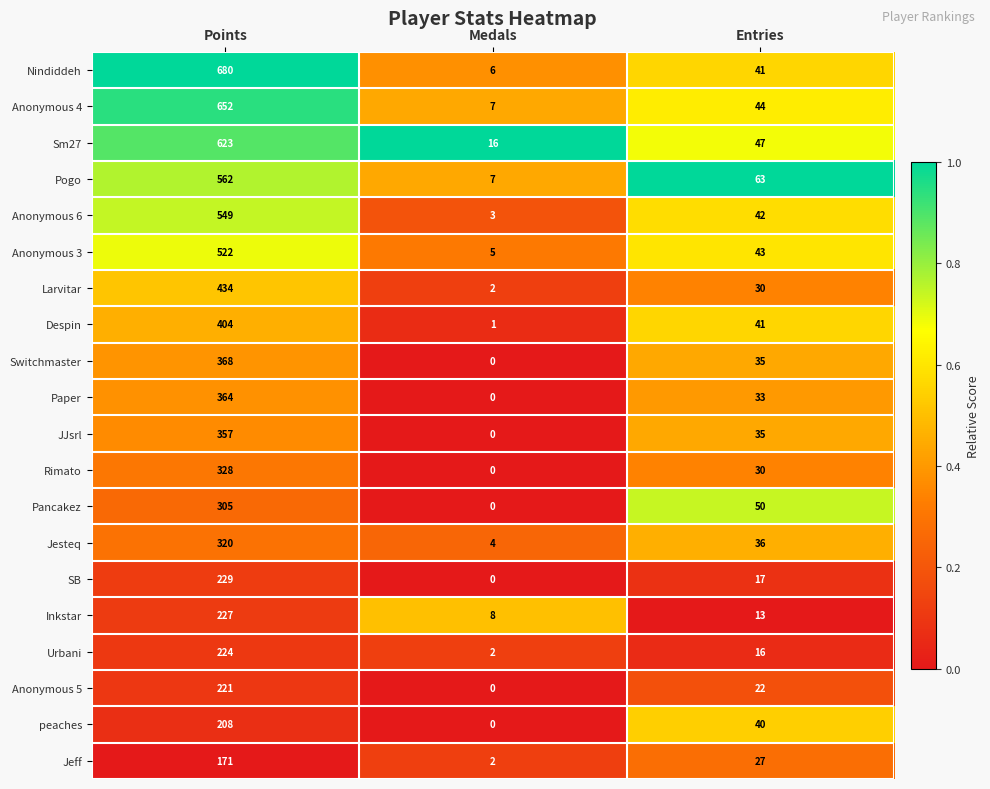

Which label corresponds to the smallest value in the chart?

Medals